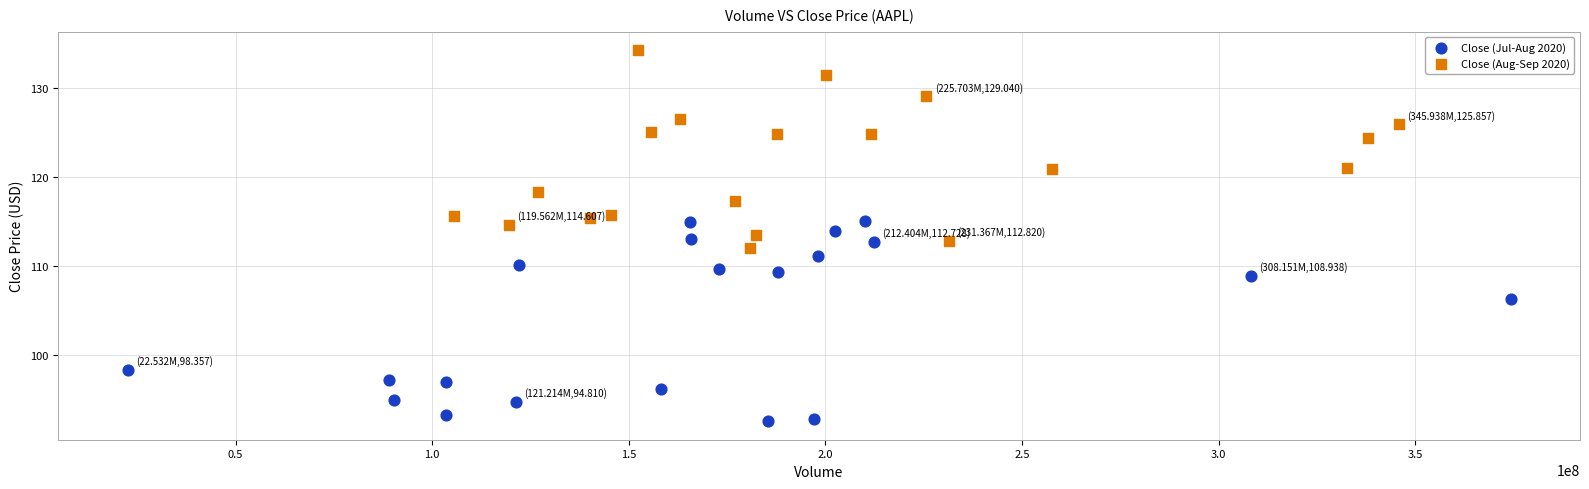

Which series reaches the minimum Y coordinate?

Close (Jul-Aug 2020)